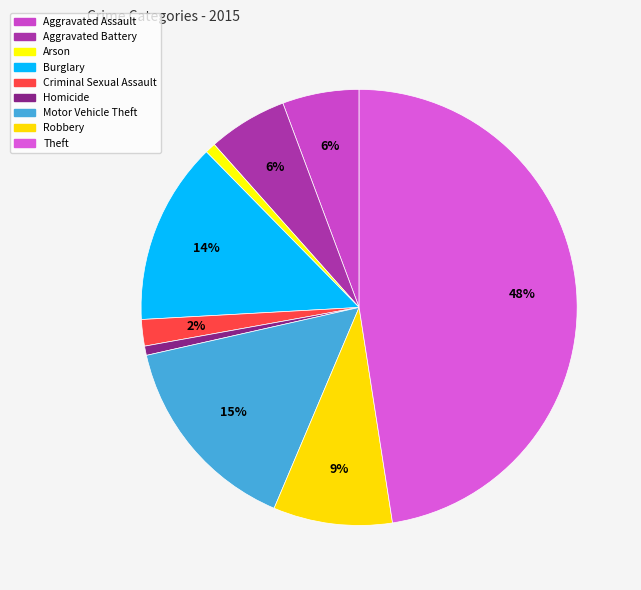

How many slices are in this pie chart?

9